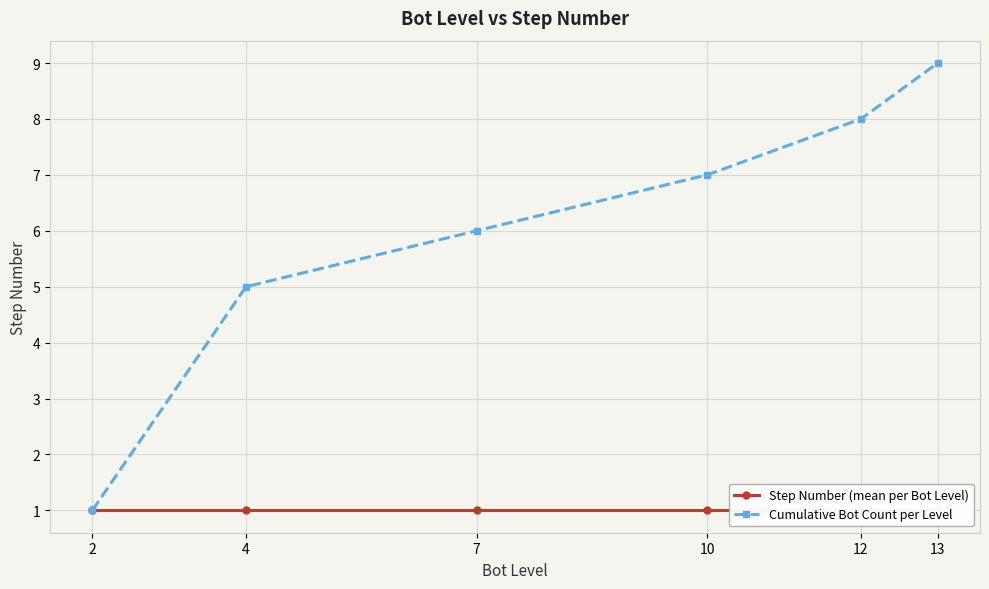

The Cumulative Bot Count per Level series shows 0 at 2. True or false?

False